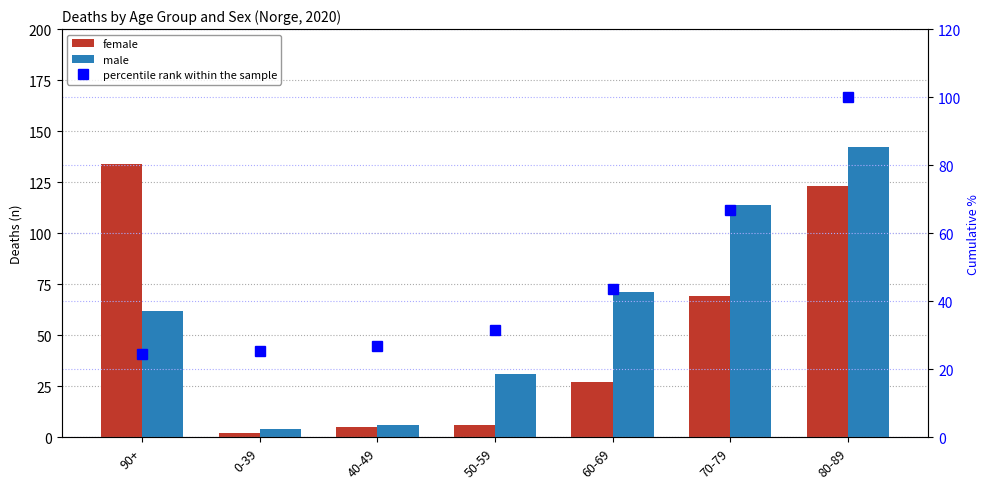

What is the value of the female bar at the 3rd from the left?

5.0